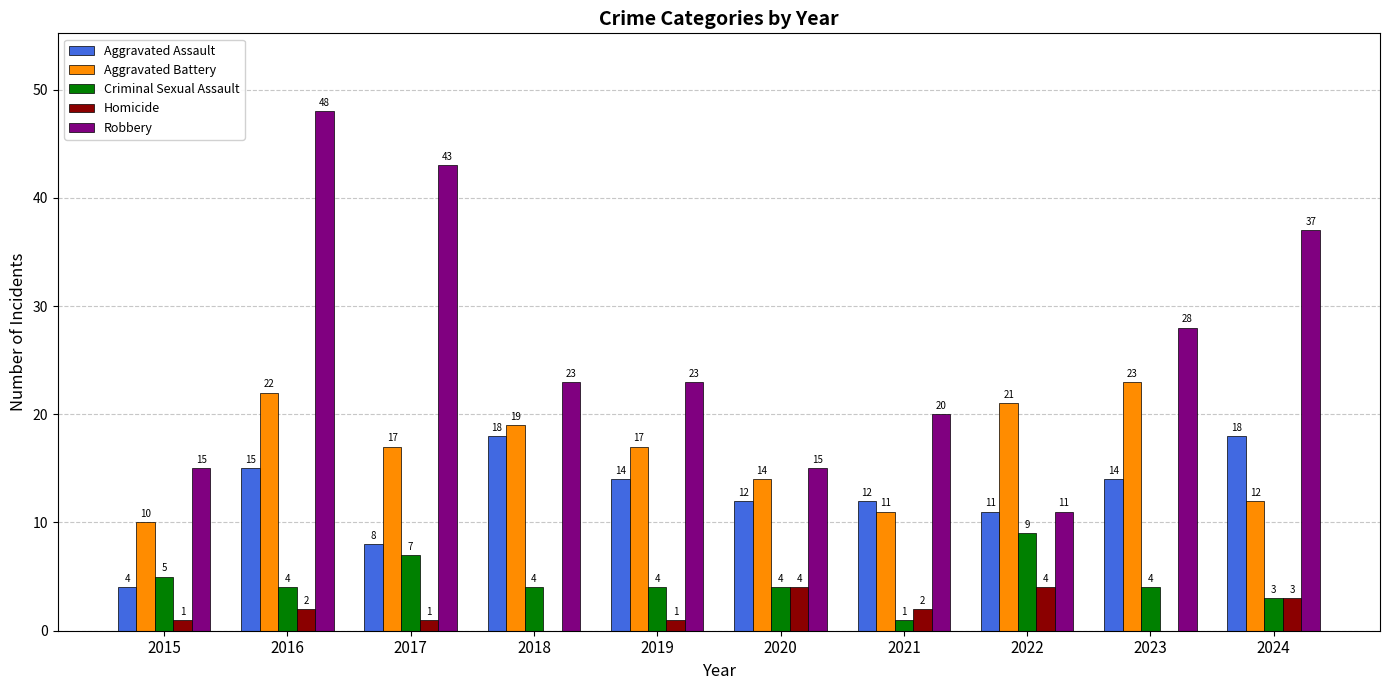

Is it true that Aggravated Assault equals 12 at 2020?

True